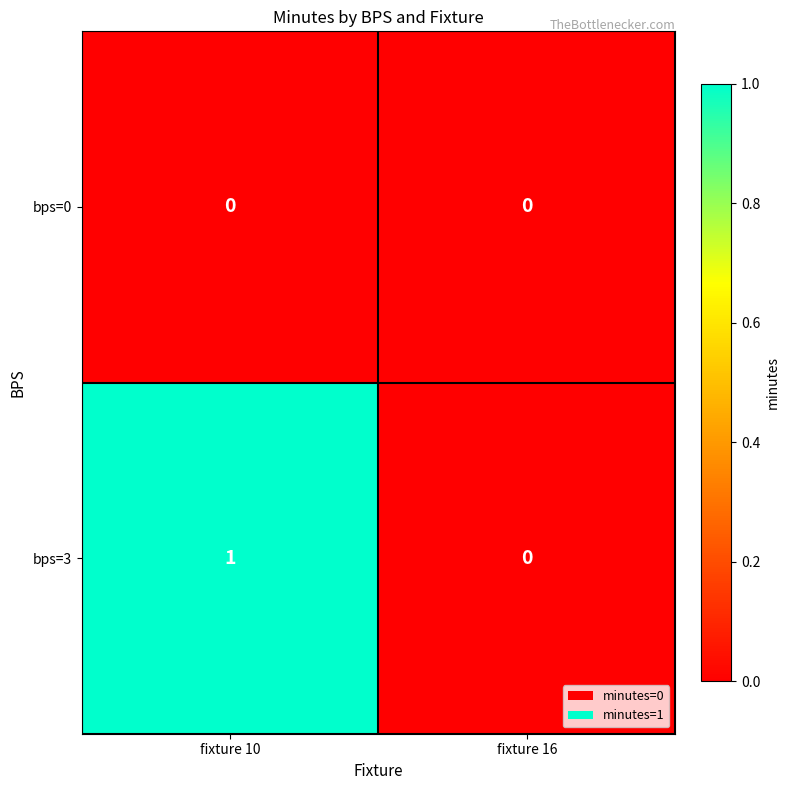

List the series in order of their peak value, lowest first.

bps=0, bps=3